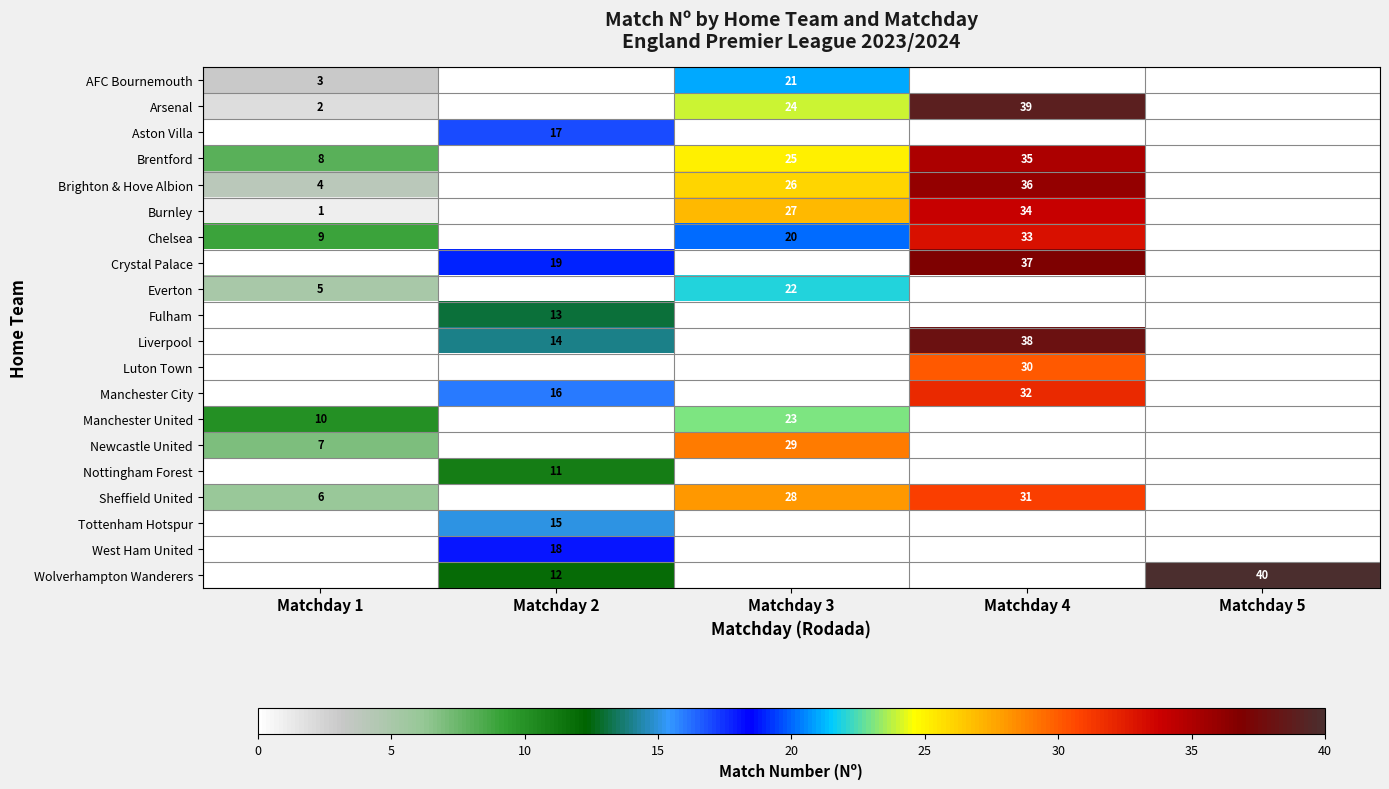

Count the number of categories in the chart.

5